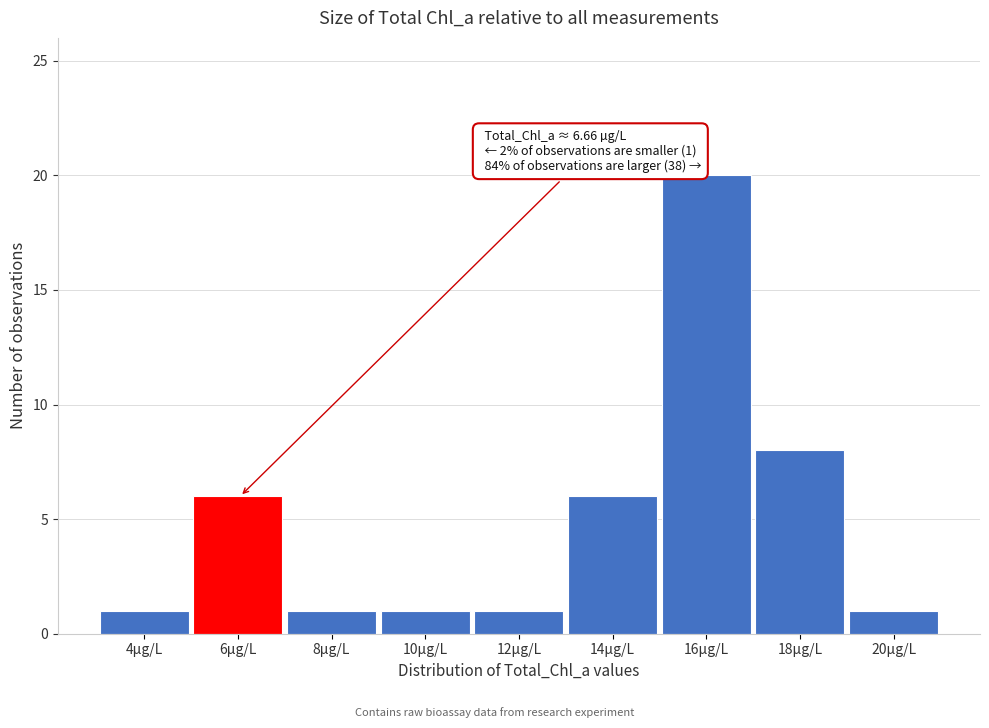

Reading right to left, list all the values displayed in this chart.

1	8	20	6	1	1	1	6	1